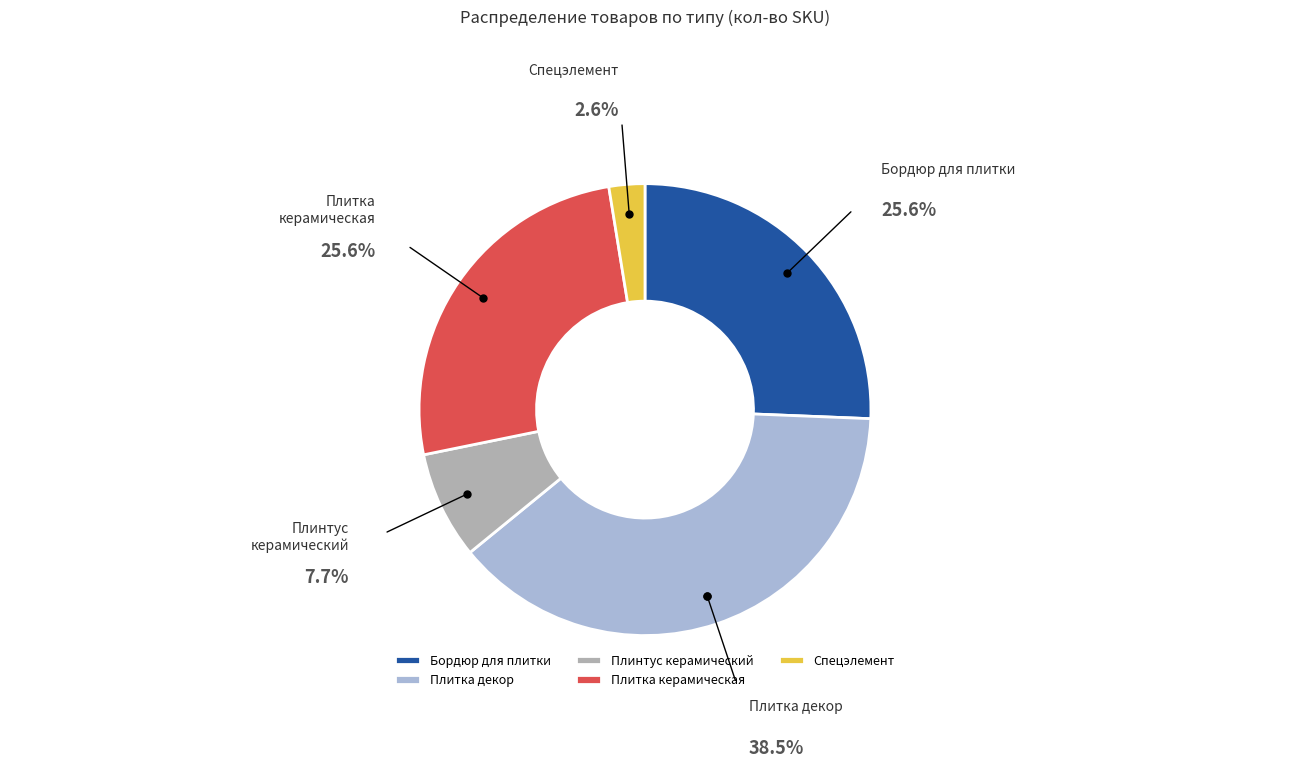

What percentage is the Спецэлемент slice, to the nearest percent?

3%